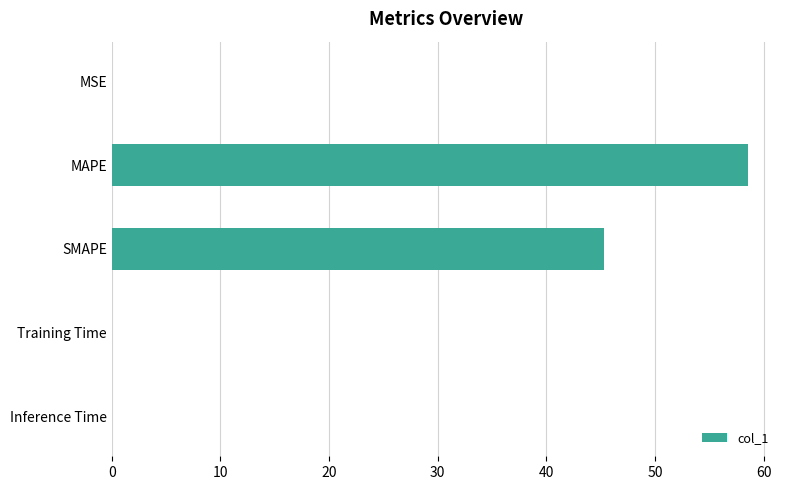

Which label corresponds to the largest value in the chart?

MAPE